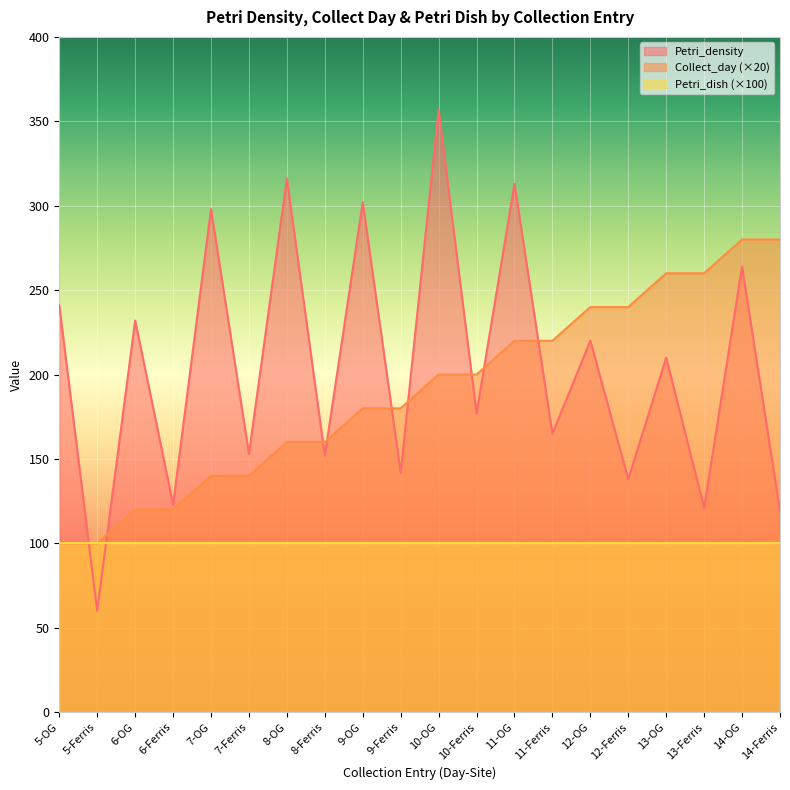

What is the greatest value displayed?

357